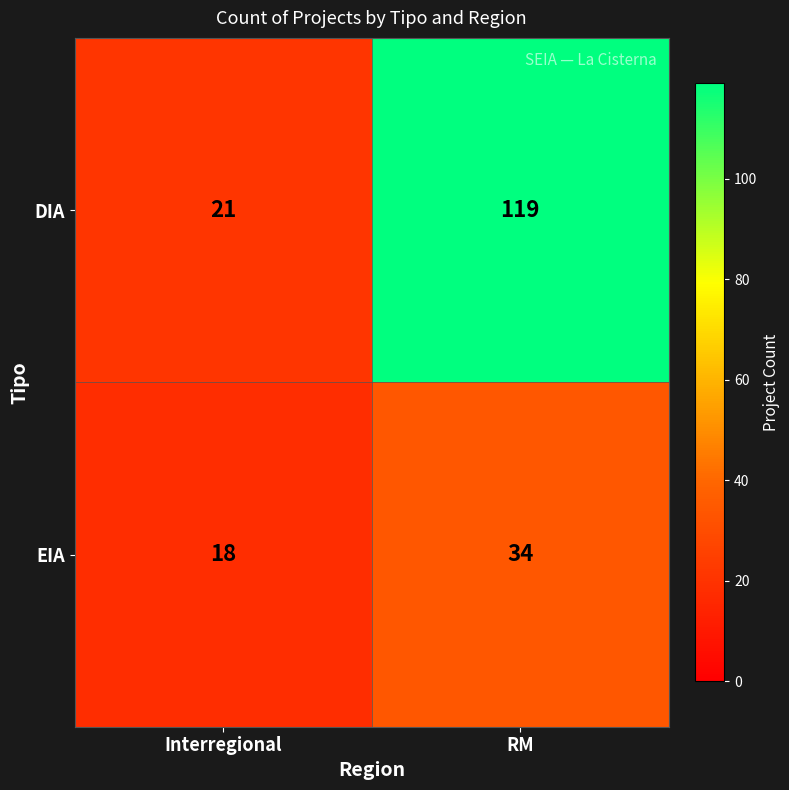

Reading left to right, what are all the values shown in this chart?

DIA: Interregional=21	RM=119
EIA: Interregional=18	RM=34